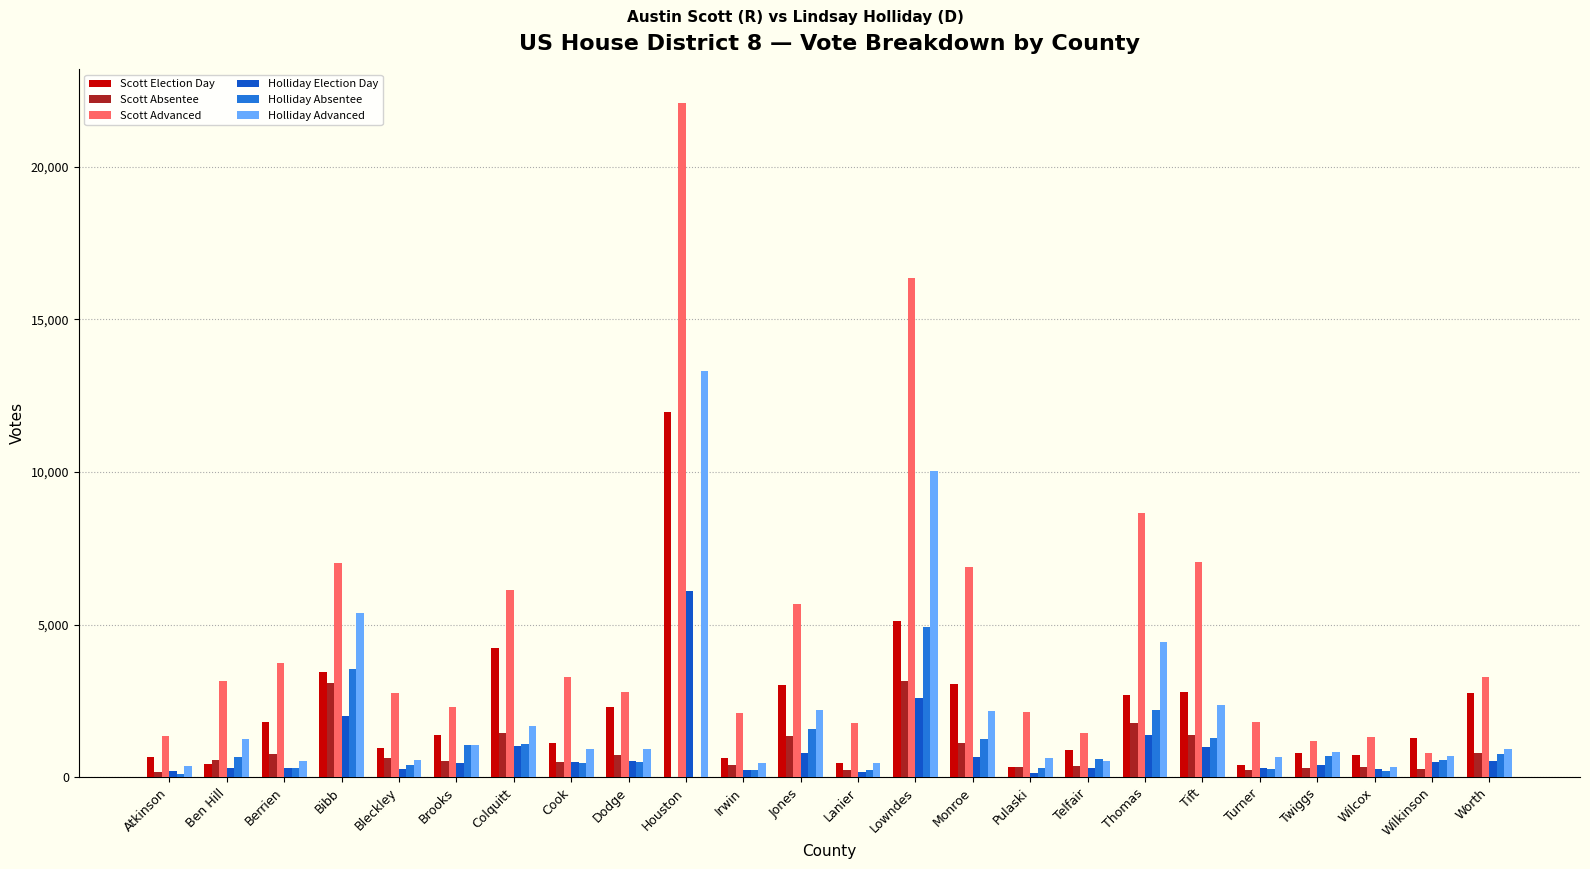

Which label corresponds to the largest value in the chart?

Houston